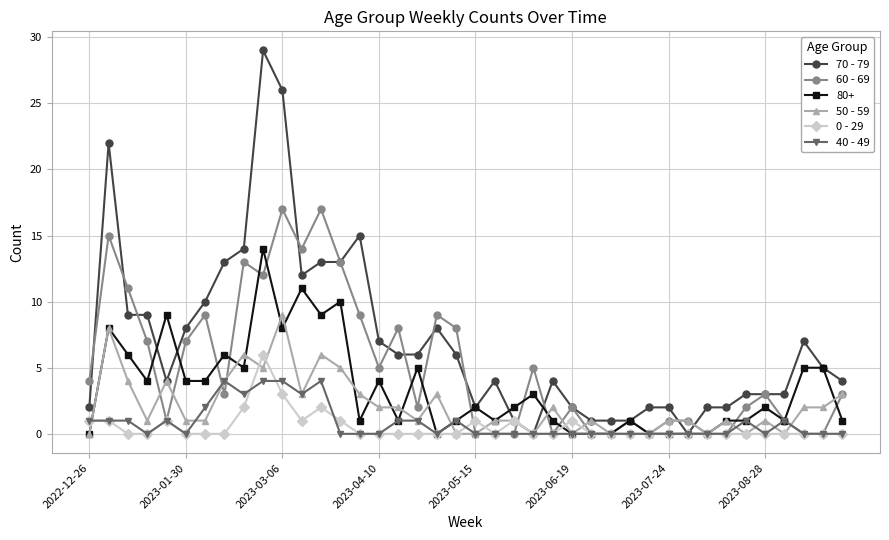

True or false: 80+ has more than 2 interior local peaks.

True